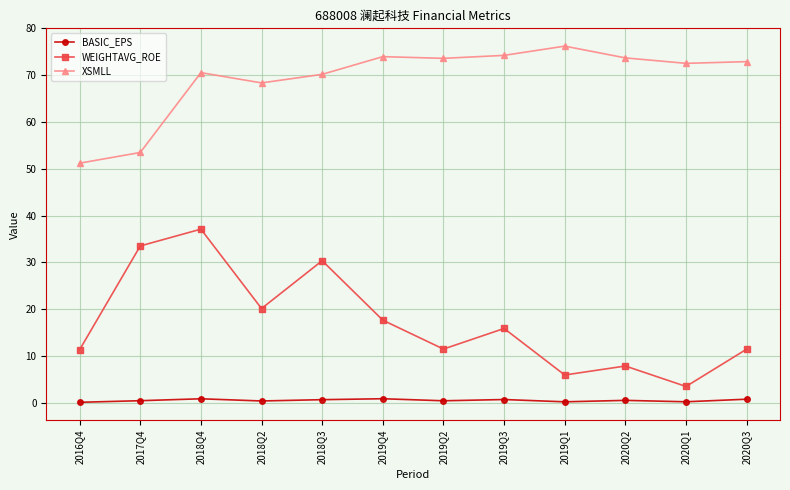

How many data points does each series have?

12